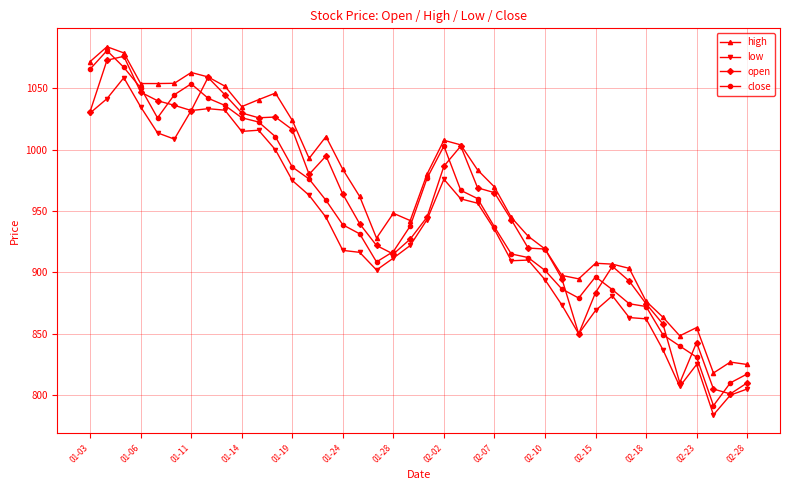

At how many categories does at least one series exceed 935?

25